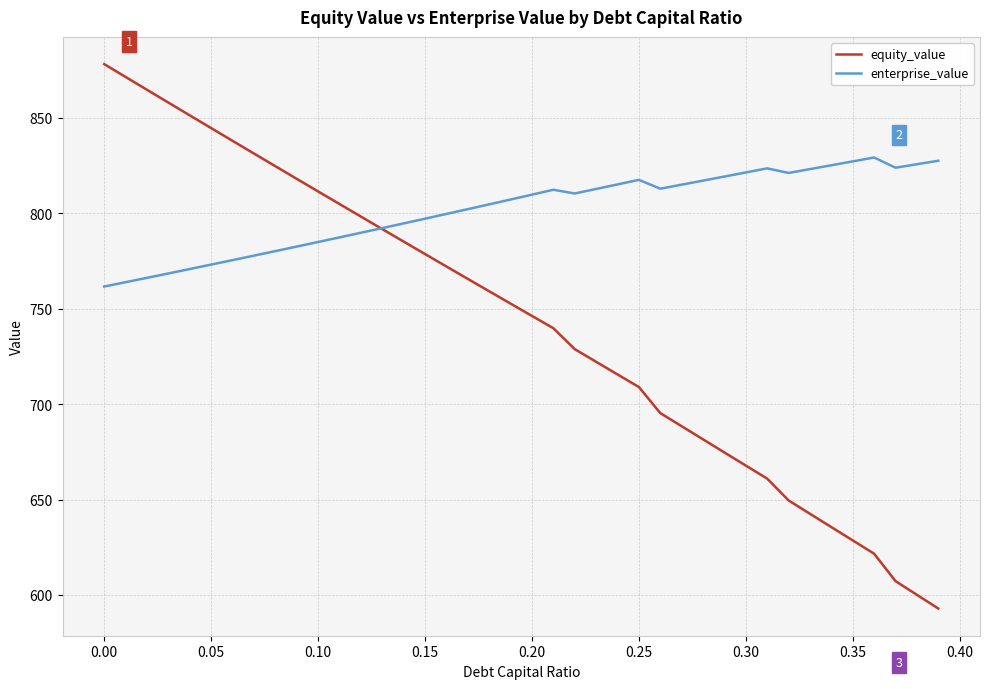

What is the greatest value displayed?

878.1